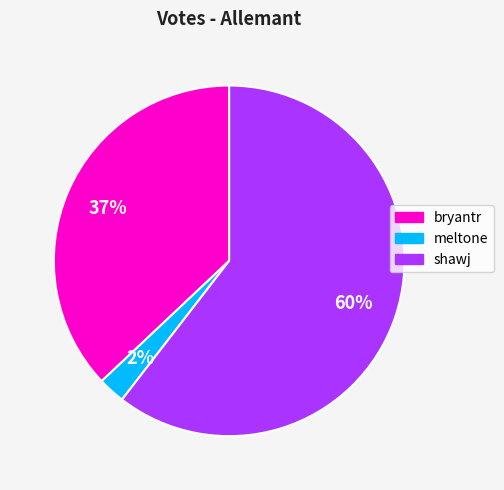

True or false: shawj accounts for 51% of the total.

False